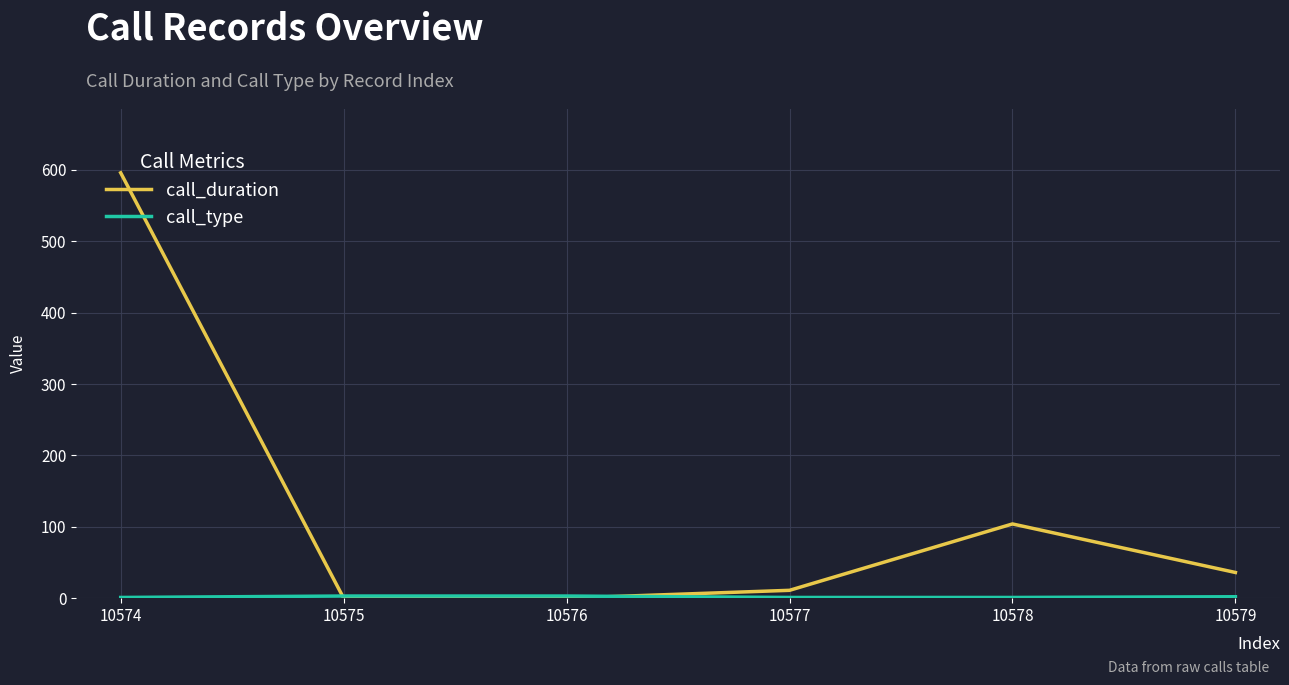

Is this an area chart (filled region under the line)?

No